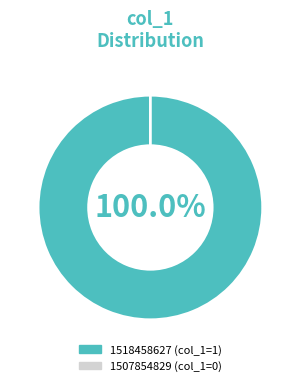

To the nearest percent, what is the difference between the 1507854829 and 1518458627 slice percentages?

100%